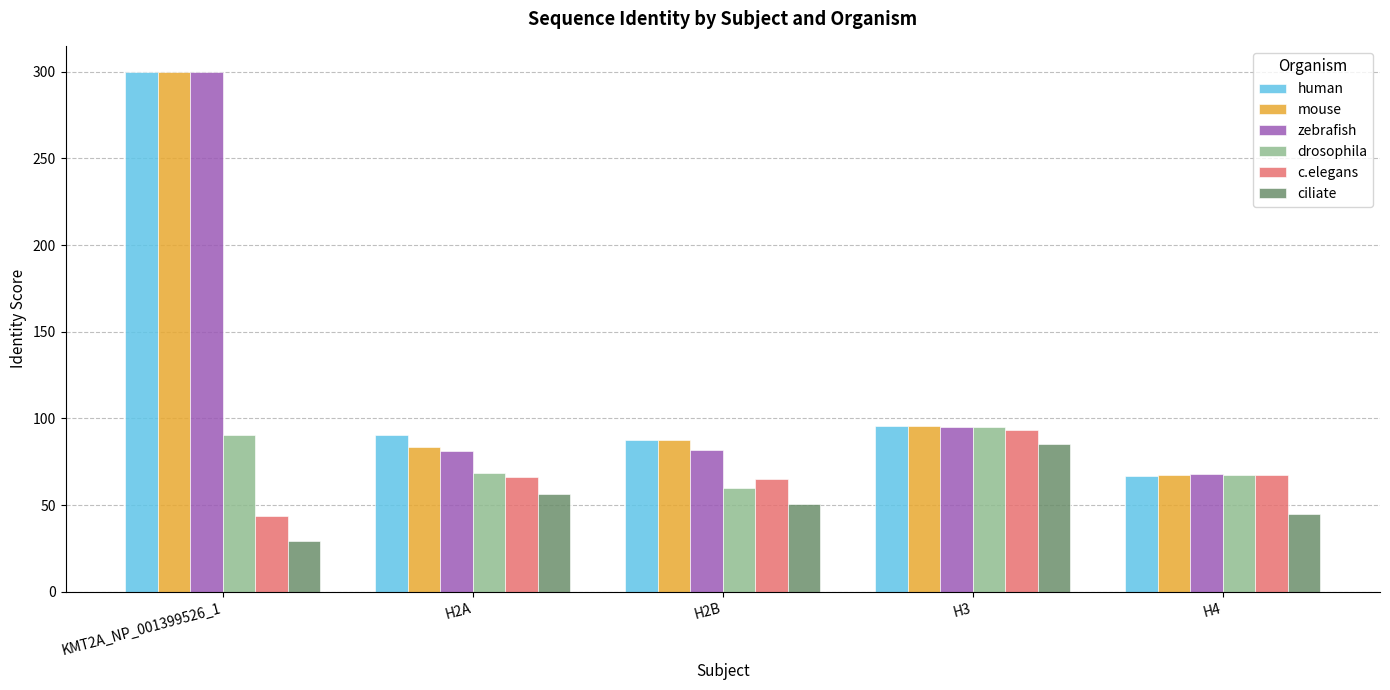

What is the label of the 1st bar from the left?

KMT2A_NP_001399526_1